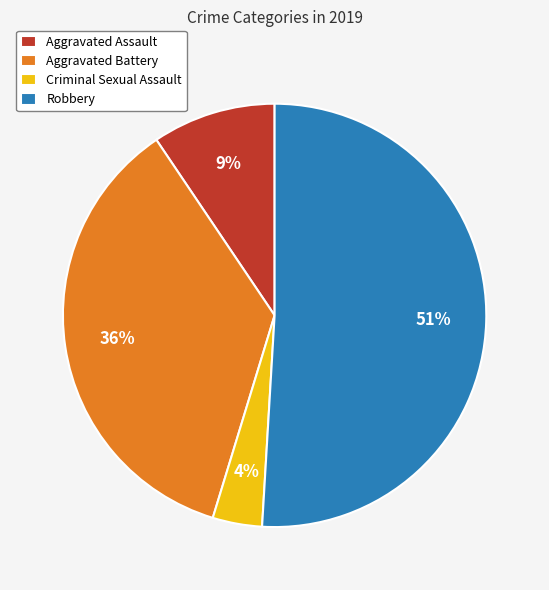

Rank the categories by value from lowest to highest.

Criminal Sexual Assault, Aggravated Assault, Aggravated Battery, Robbery